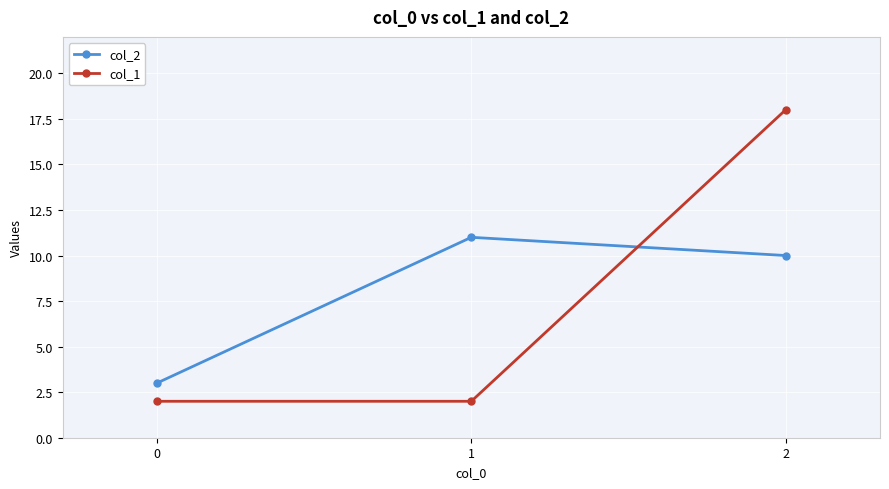

Between 0 and 2, which series saw the biggest shift?

col_1